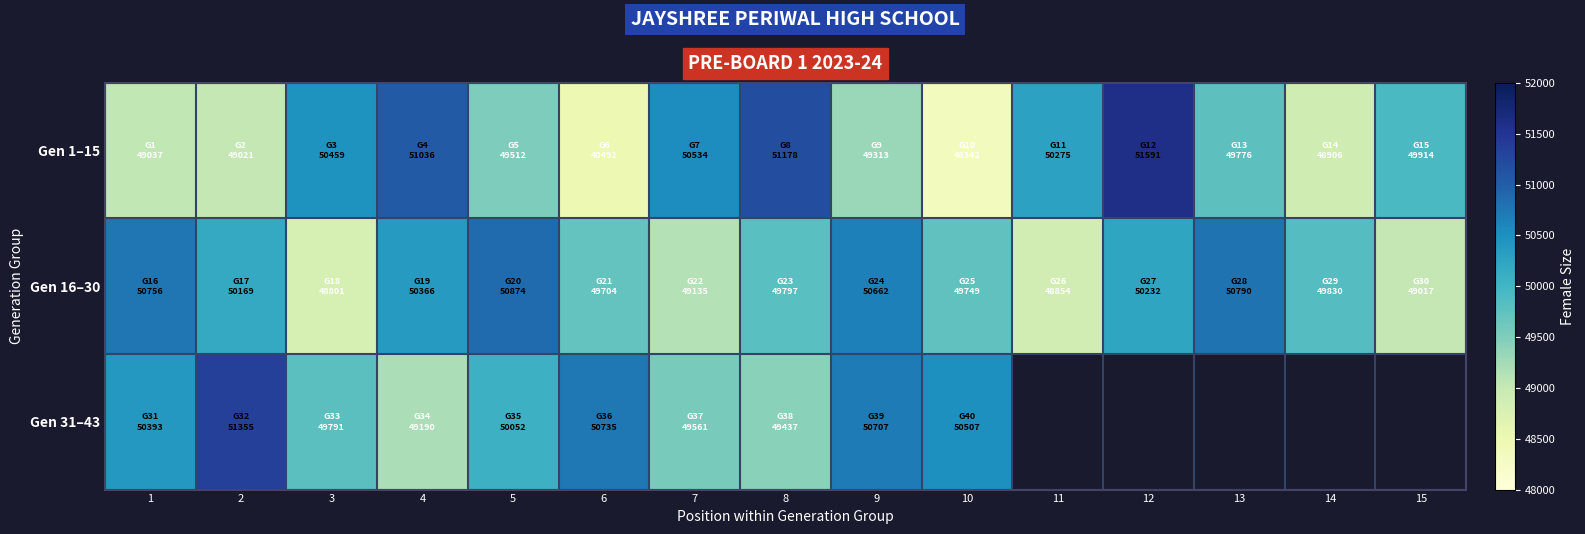

True or false: Gen 16–30 has a value of 22647.1 at 2.

False